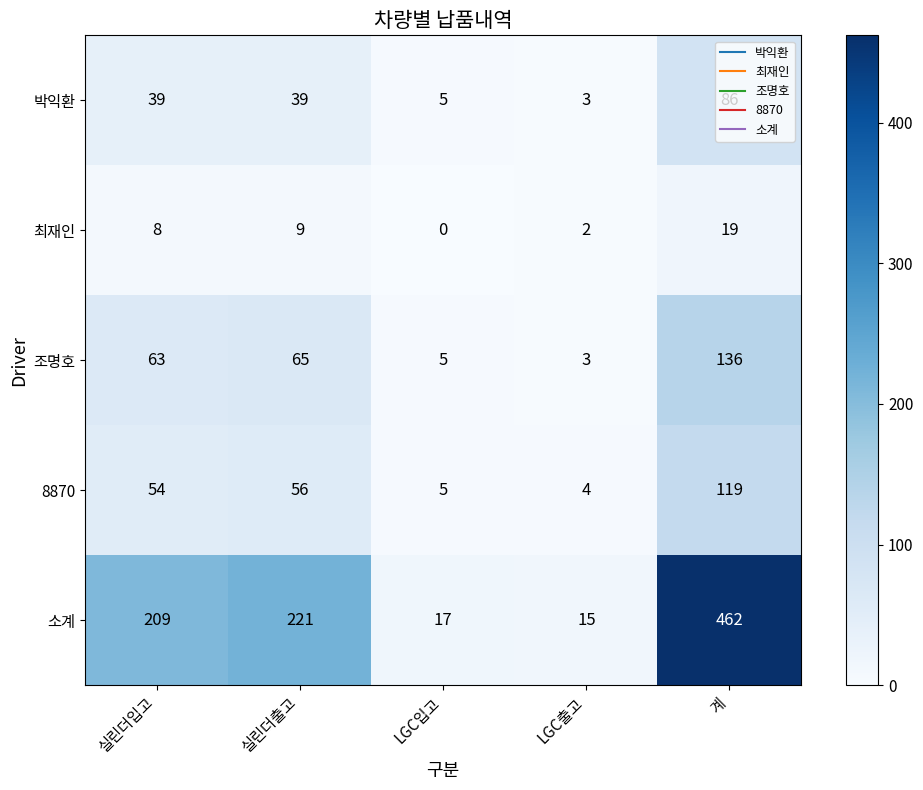

How many values in the 최재인 series are below 8?

2